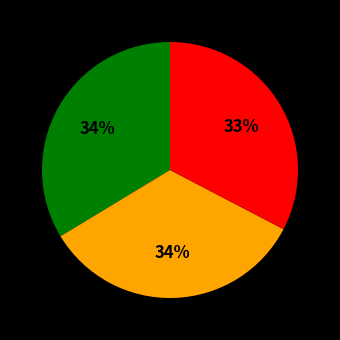

To the nearest percent, what is the average slice percentage?

33%